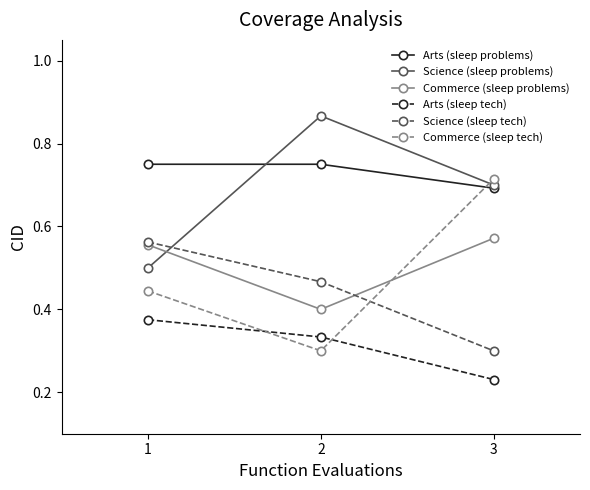

Is the value of Commerce (sleep tech) at 3 greater than the value of Arts (sleep problems) at 3?

Yes